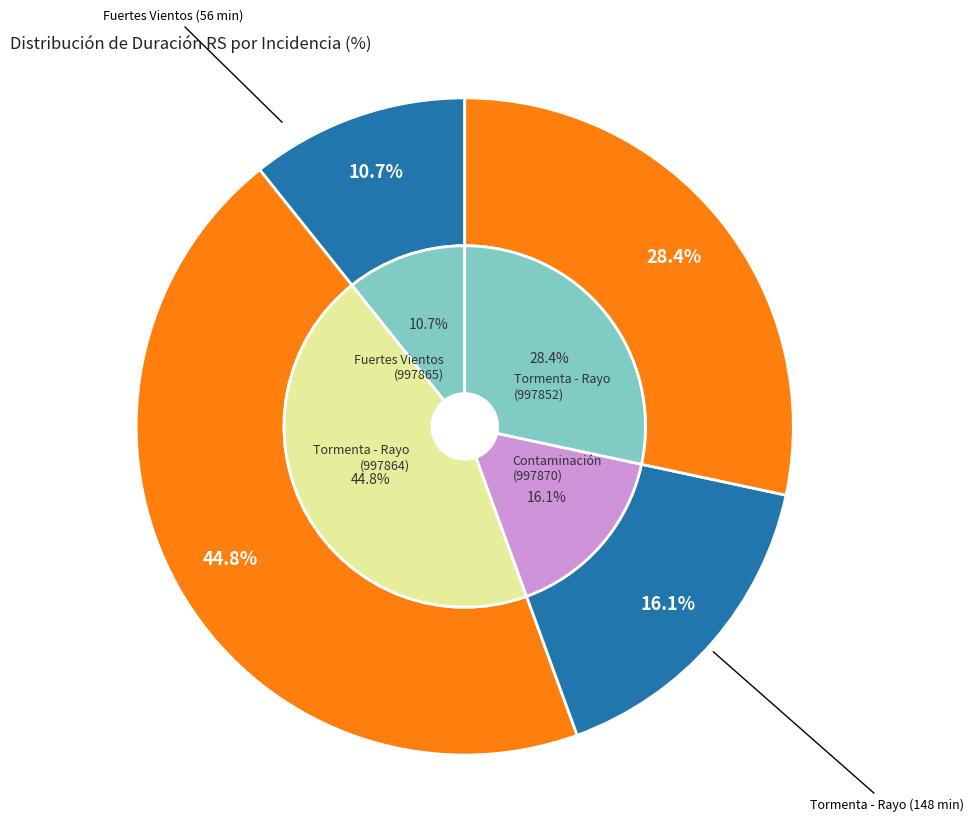

Does any single category account for the majority?

No